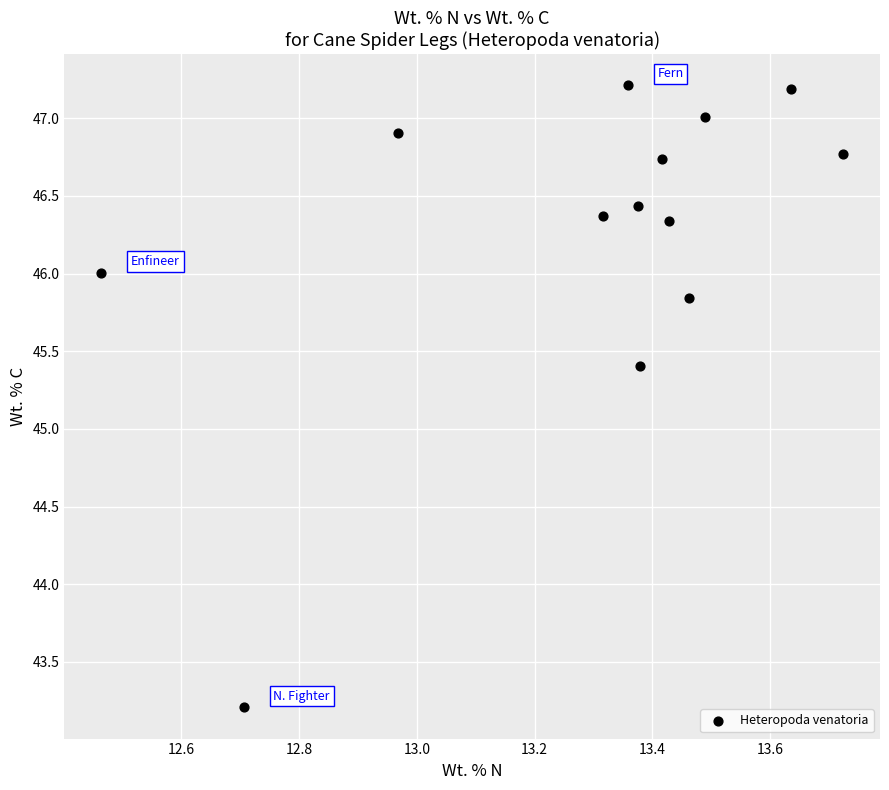

What Y value in the scatter plot is closest to 45?

45.4